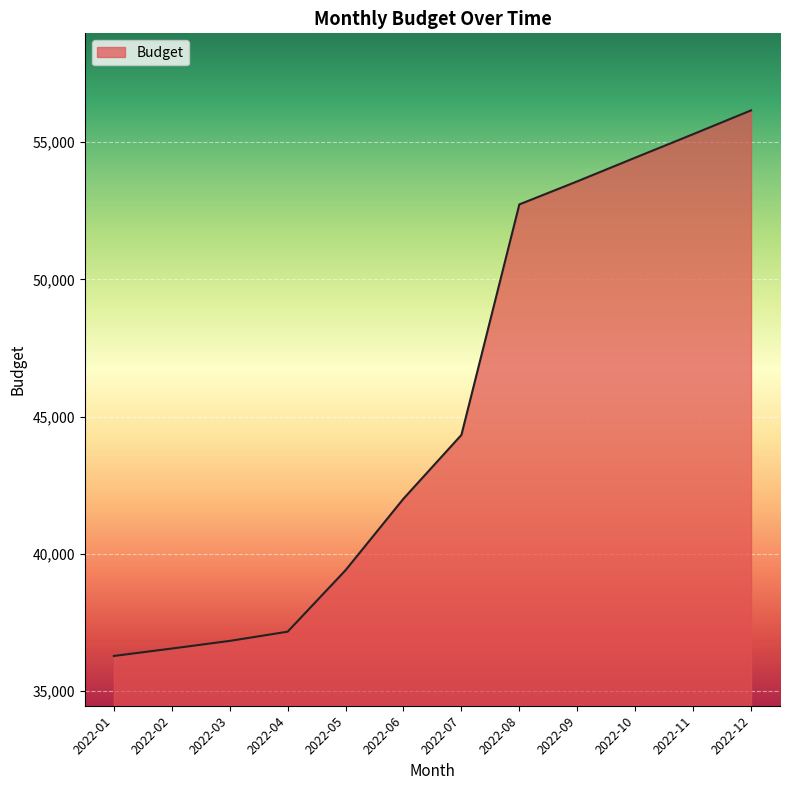

What is the sum of all values?

544735.6